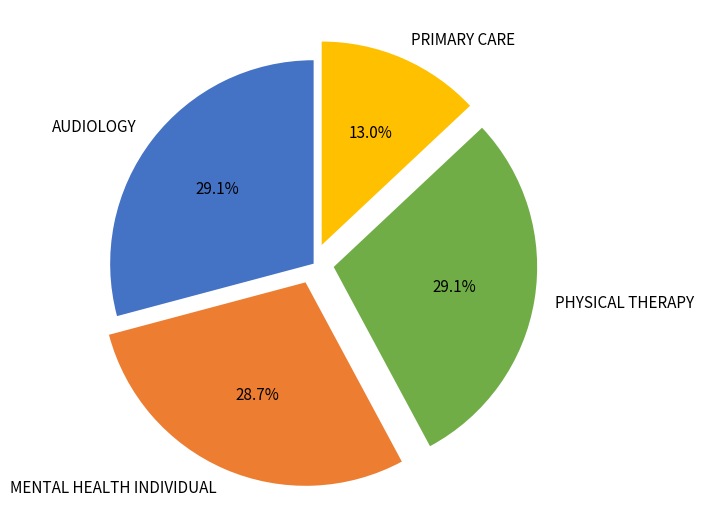

Which category has the smallest portion of the pie?

PRIMARY CARE